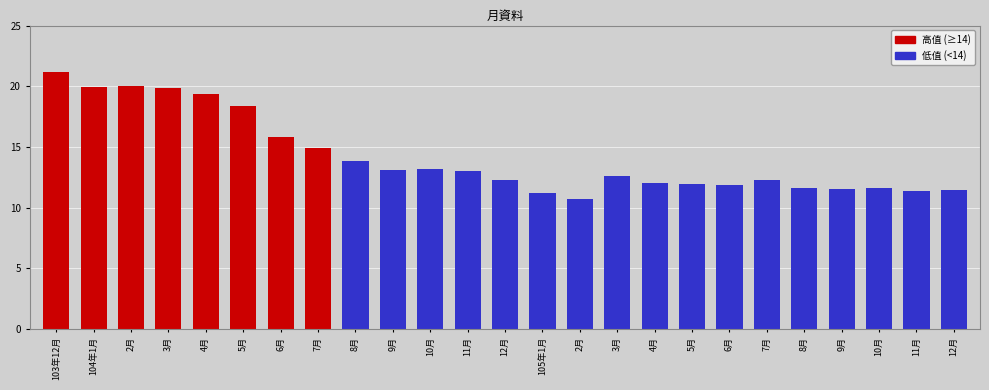

Does the chart contain any negative values?

No